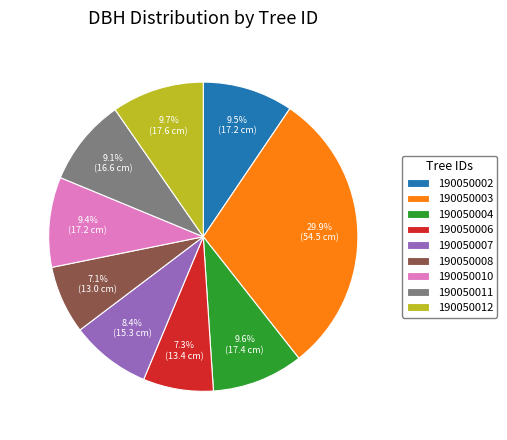

Which has a higher value, 190050004 or 190050006?

190050004